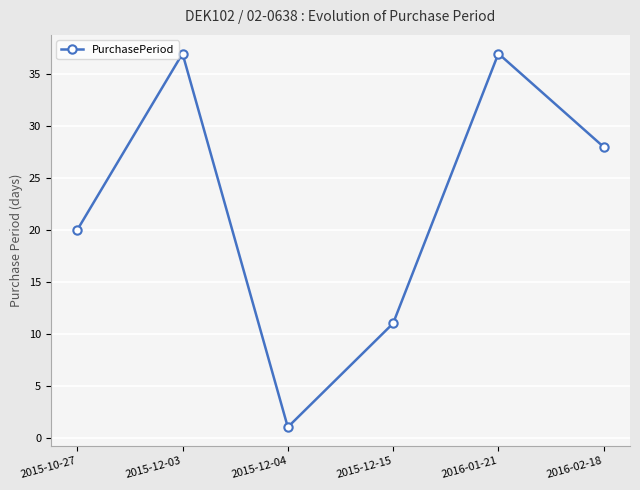

Reading left to right, list all the values displayed in this chart.

2015-10-27=20	2015-12-03=37	2015-12-04=1	2015-12-15=11	2016-01-21=37	2016-02-18=28